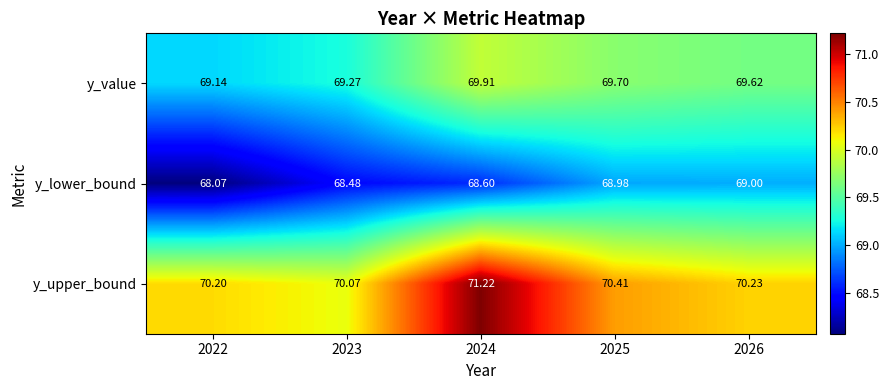

What is the spread (max minus min) of values at 2026?

1.2